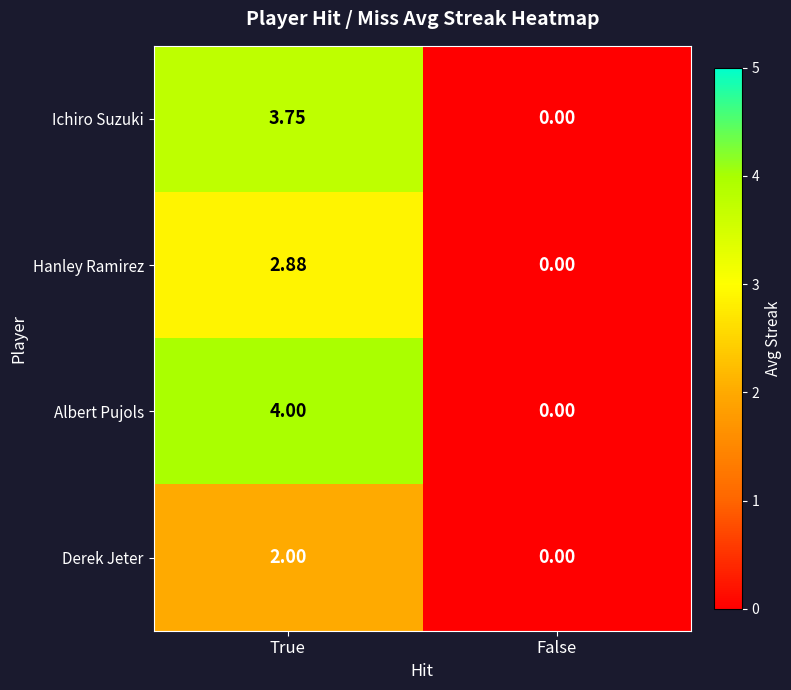

Where does the Hanley Ramirez series first go above 2?

True